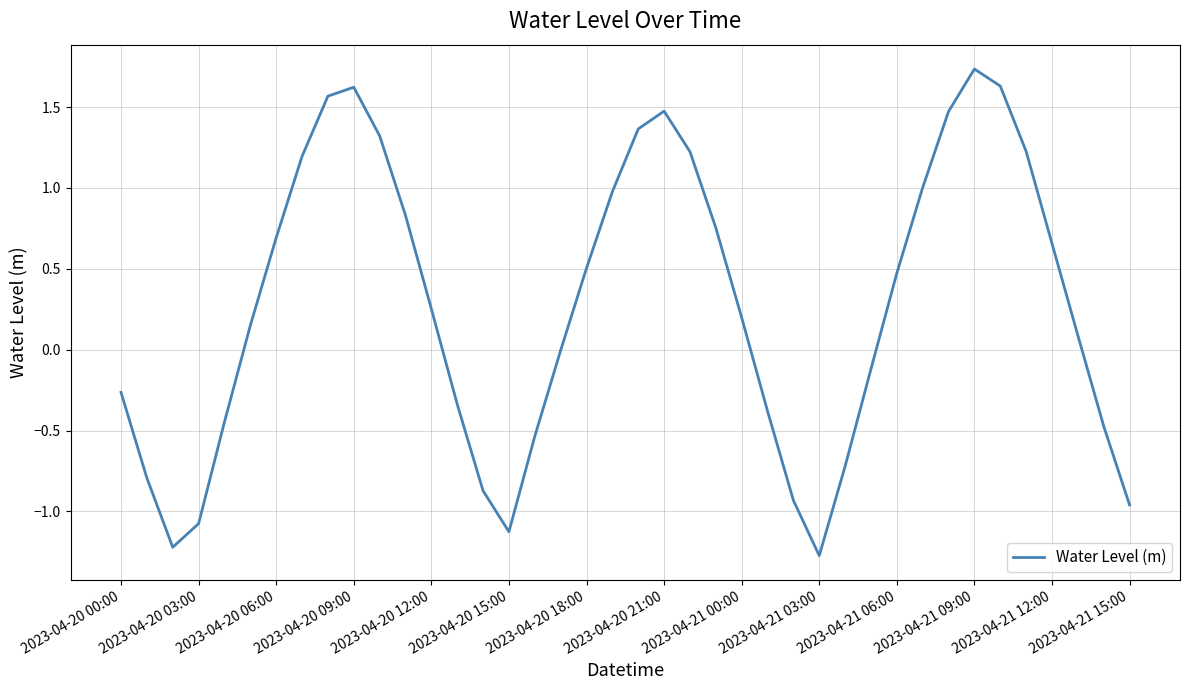

What is the smallest value displayed?

-1.3